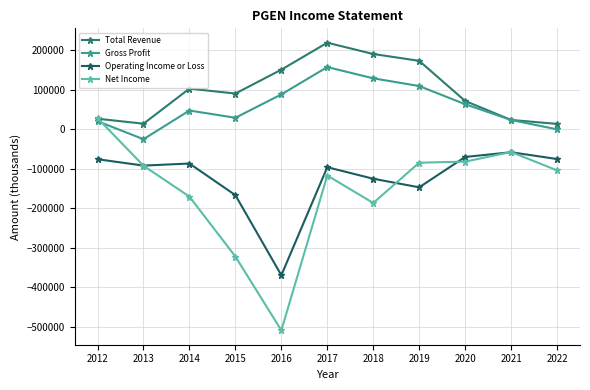

What is the difference between the Operating Income or Loss values at 2019 and 2016?

222800